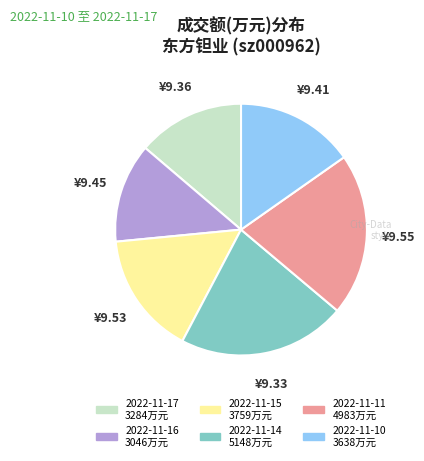

True or false: 2022-11-16 accounts for 2% of the total.

False